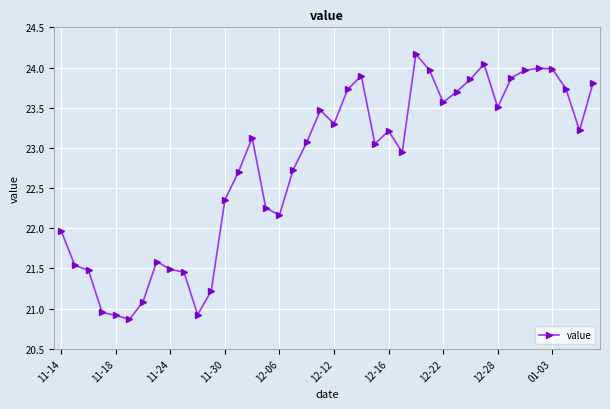

True or false: the data has more than 2 interior local peaks.

True